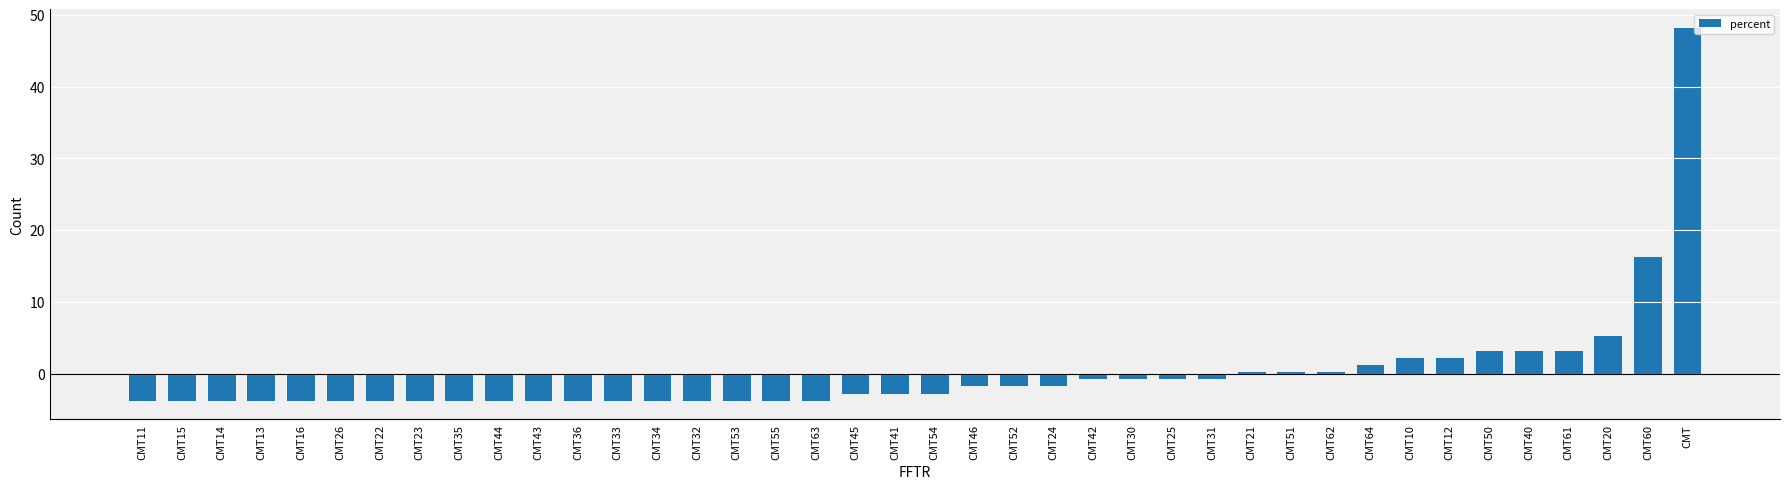

How many data points does each series have?

40